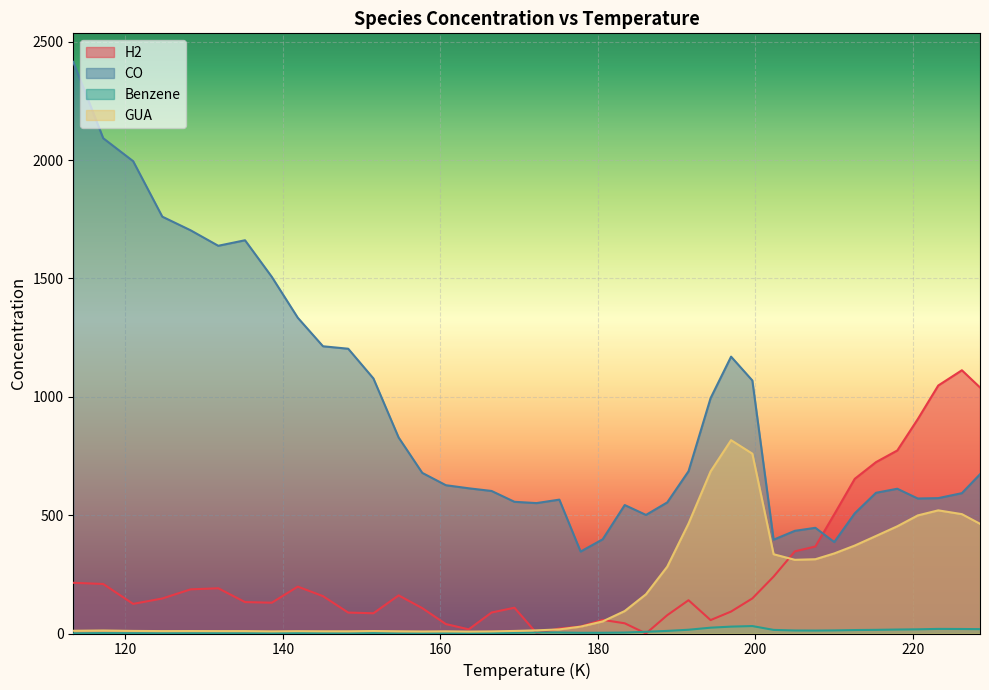

Rank the series at 148.3 from highest to lowest value.

CO, H2, GUA, Benzene